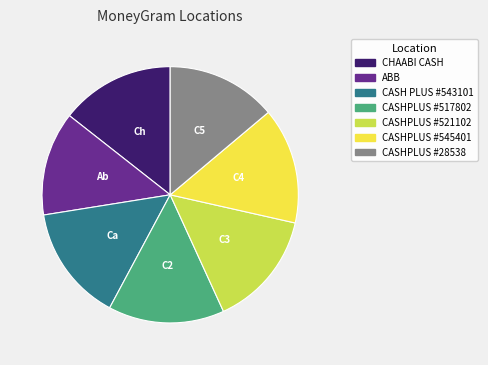

Does CHAABI CASH account for over 50% of the chart?

No